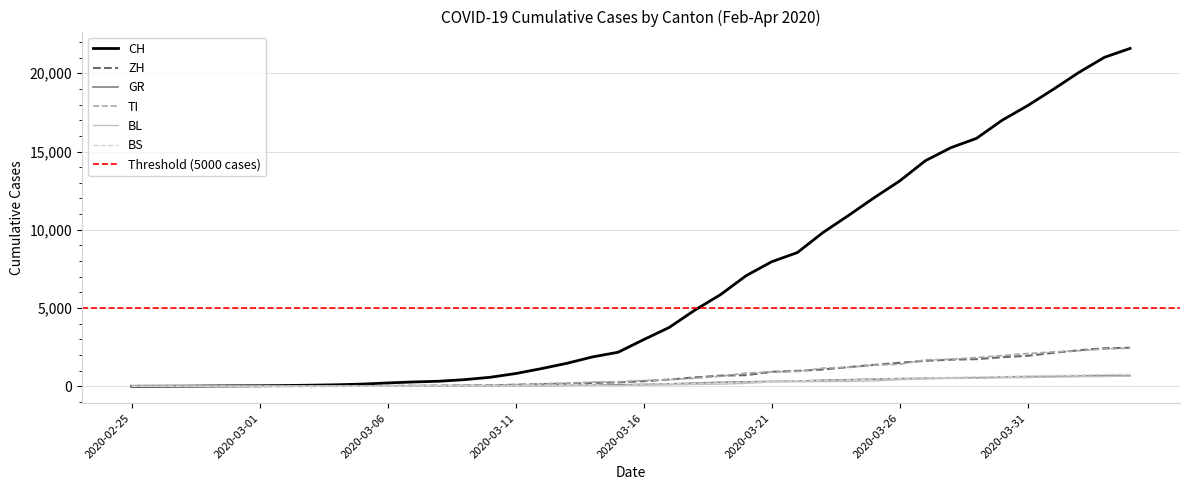

At which label is TI closest to 1221?

2020-03-24